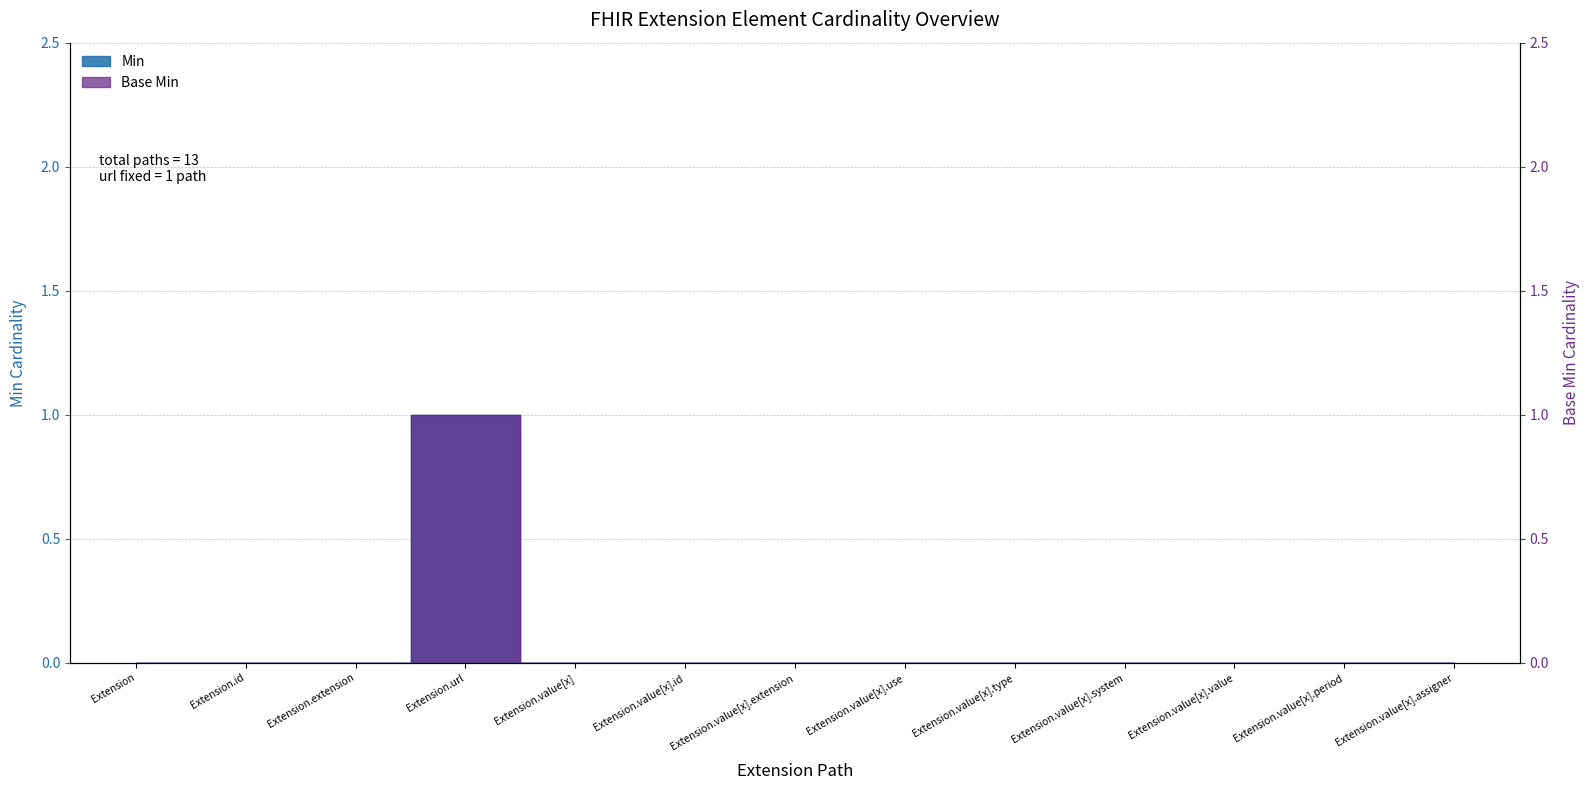

True or false: Min and Base Min cross at least once.

False